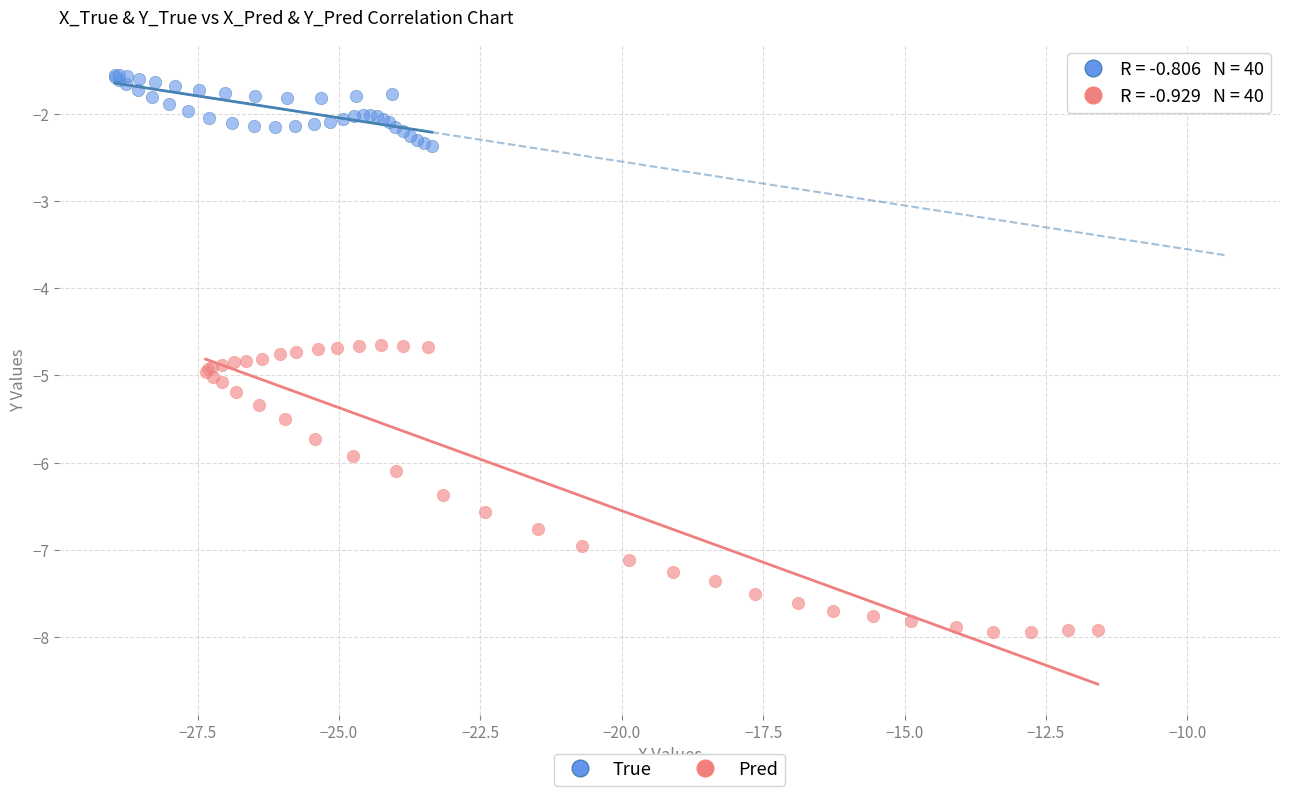

Which series reaches the minimum Y coordinate?

Pred